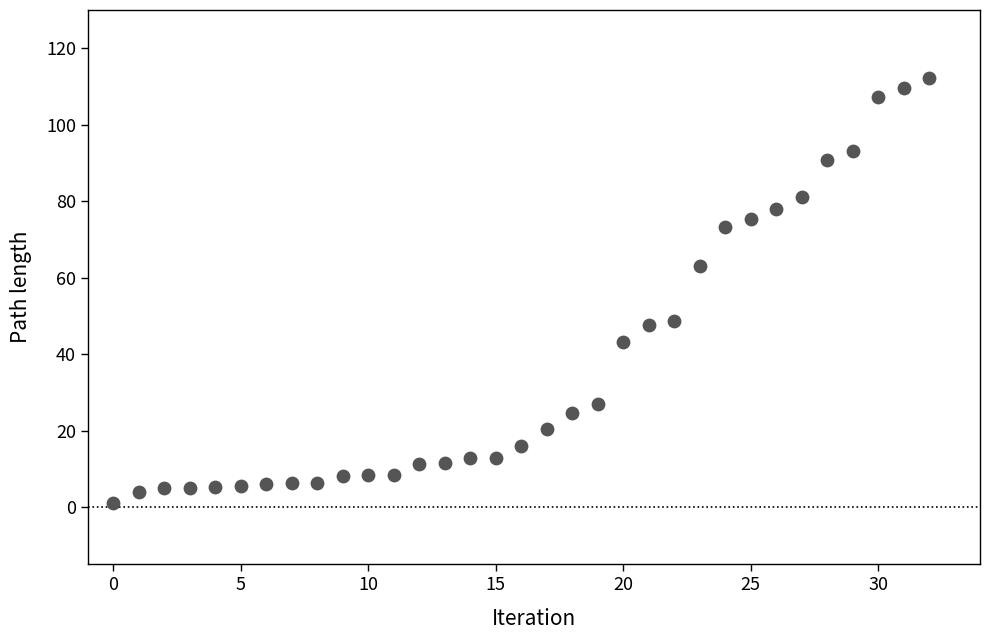

What is the range of Y values (max minus min)?

111.3